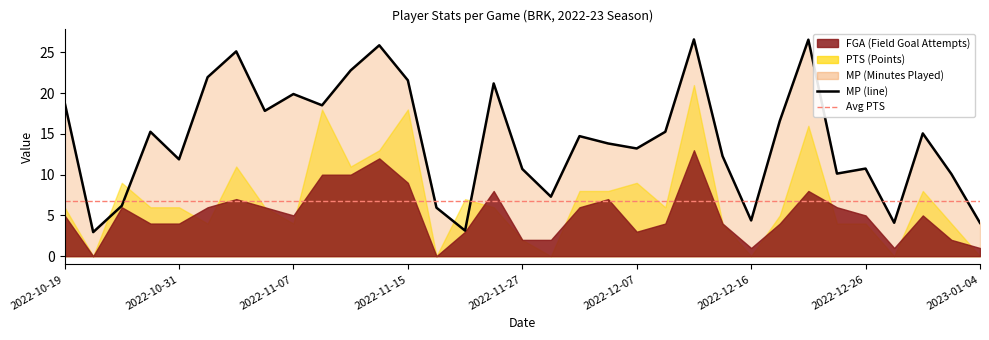

Between 2022-11-13 and 2022-12-10, which is larger?

2022-12-10